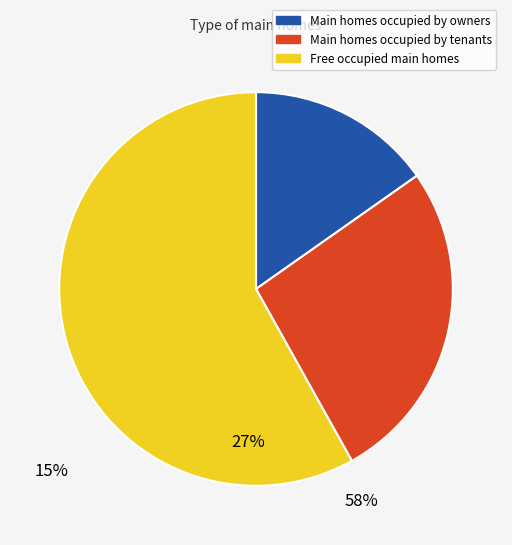

Does any single category account for the majority?

Yes